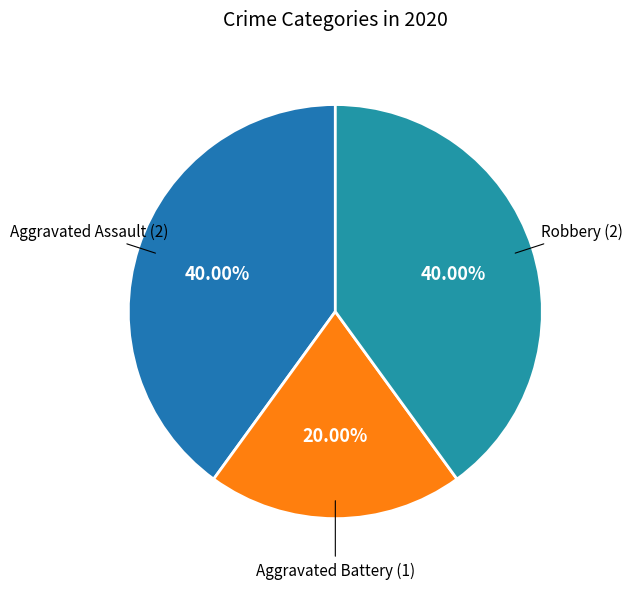

How many segments does this pie chart have?

3